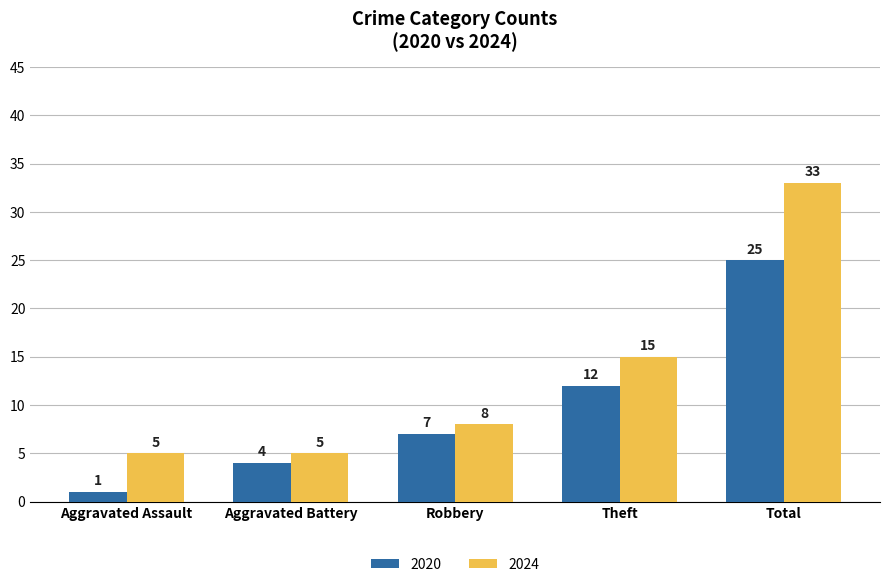

What is the difference between the highest and lowest values at Theft?

3